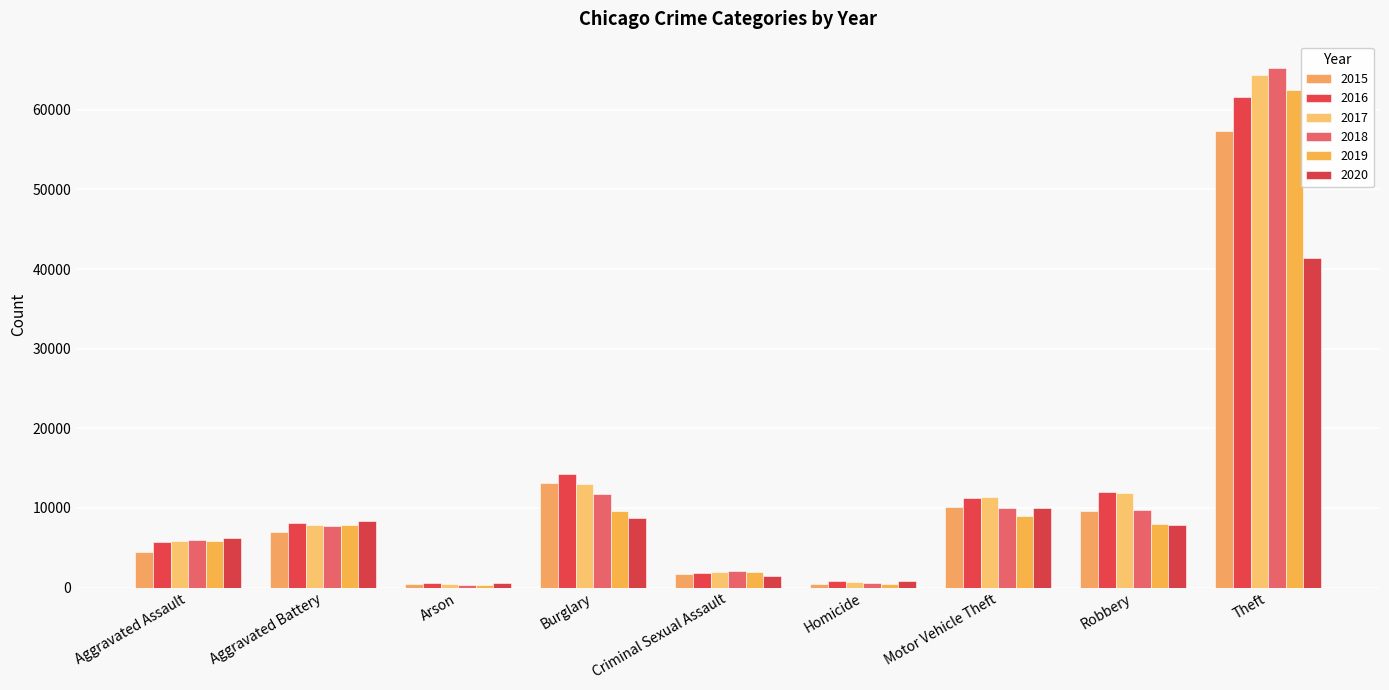

What is the value of the 2020 bar at the 3rd from the left?

588